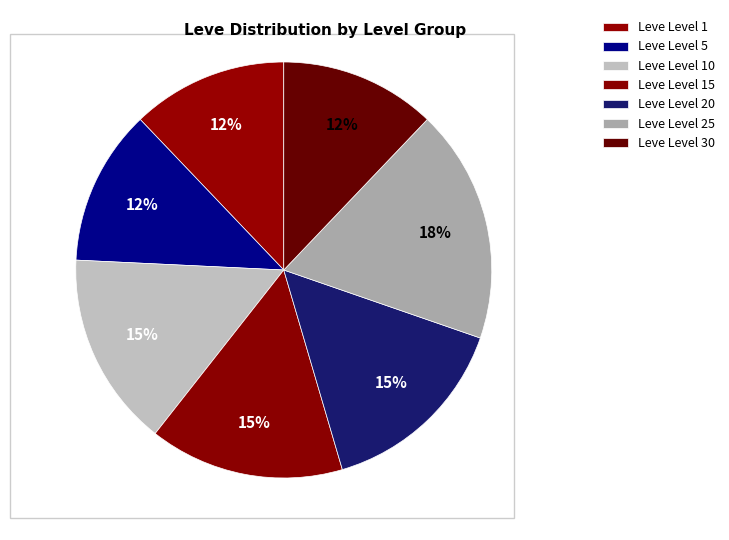

Is Leve Level 20 the majority of the pie?

No